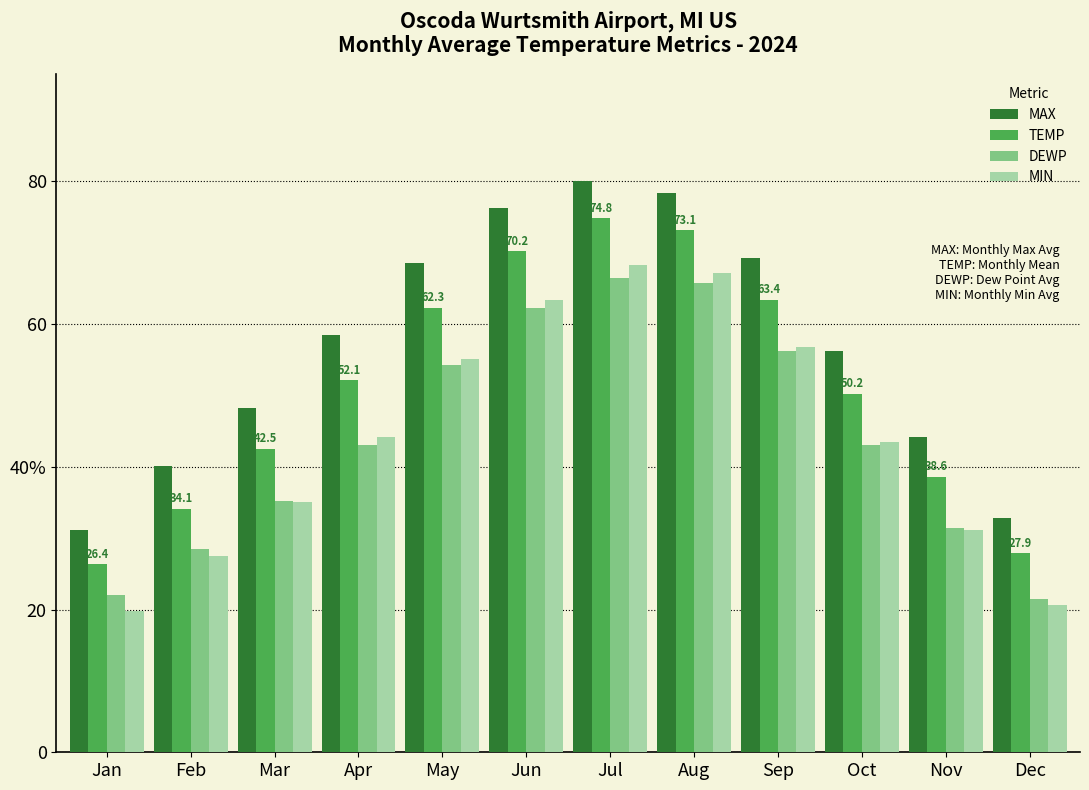

What is the sum of all MAX values?

683.6